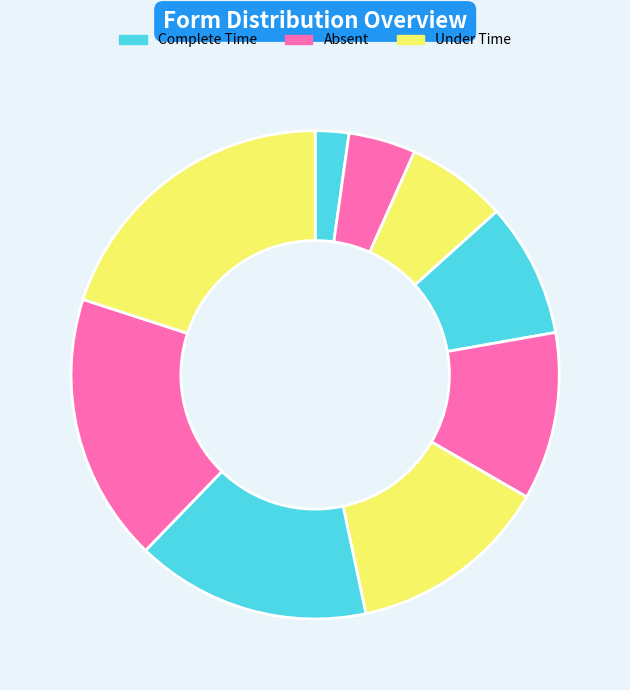

How many segments does this pie chart have?

9